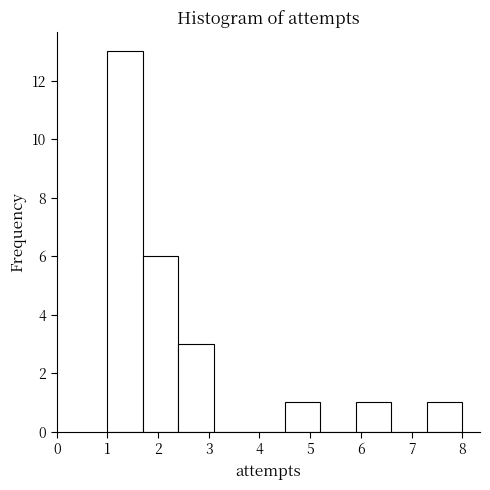

Over which range of the x-axis is the bar tallest?

1.0 to 1.7